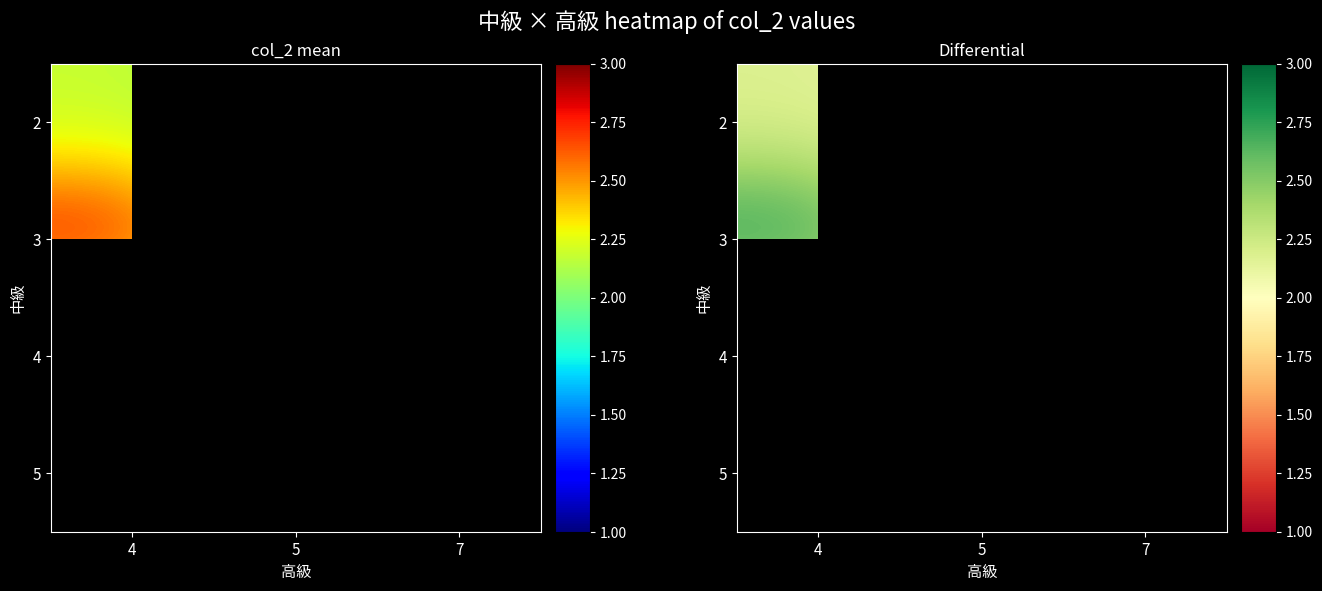

Which category has the lowest value across all series?

4